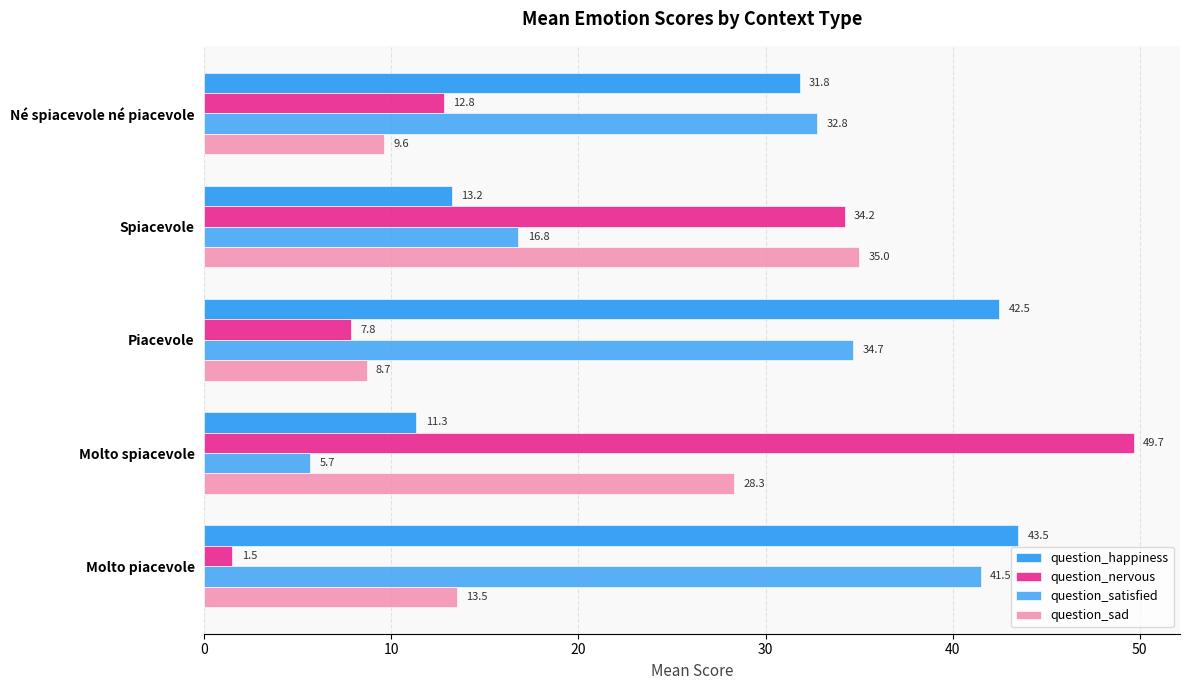

What is the minimum value shown in the chart?

1.5